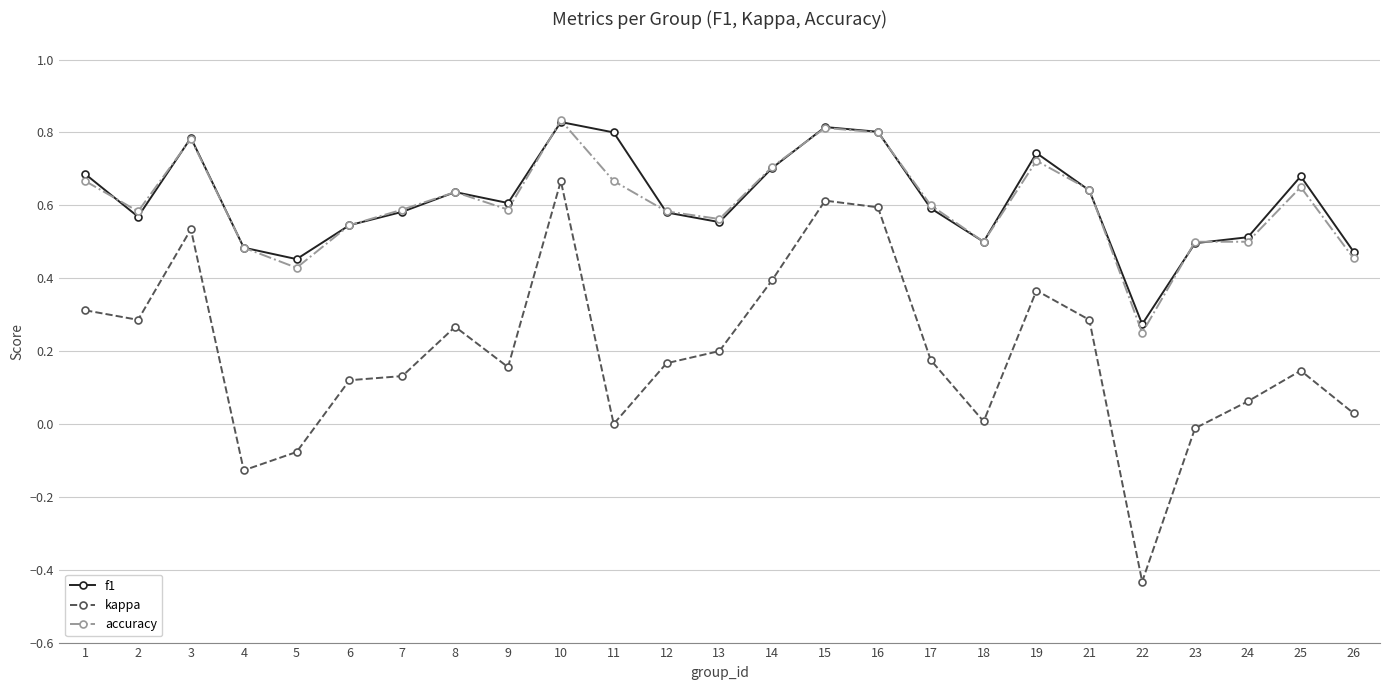

Which series has the widest spread of values?

kappa